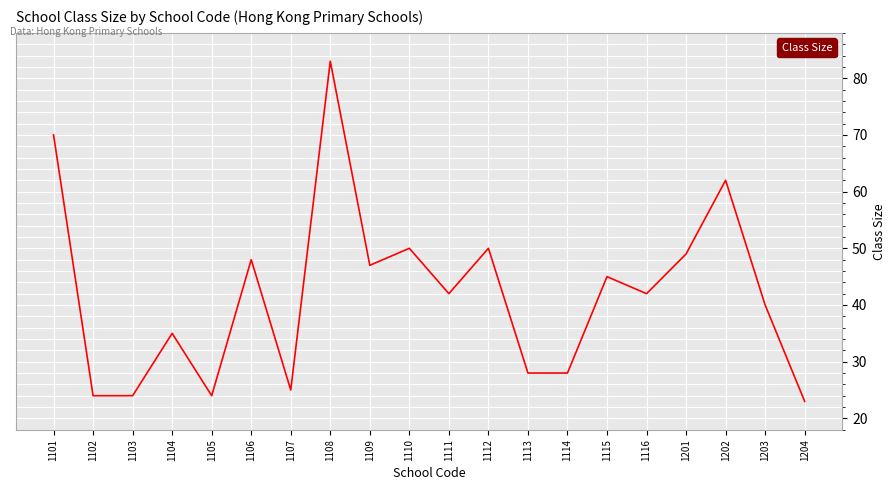

Is it true that the value at 1102 is 34?

False